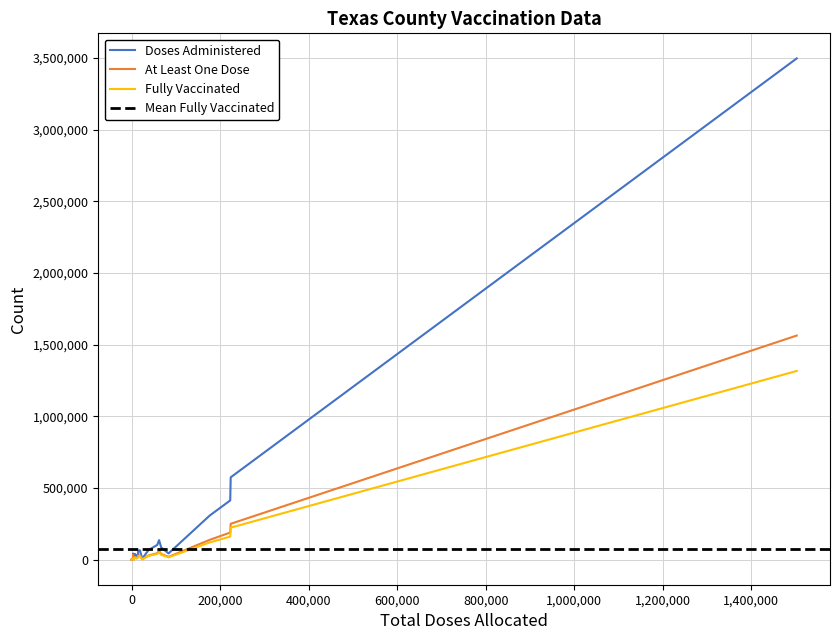

What is the value of the People Vaccinated with at least One Dose point at the 9th from the left?

3249